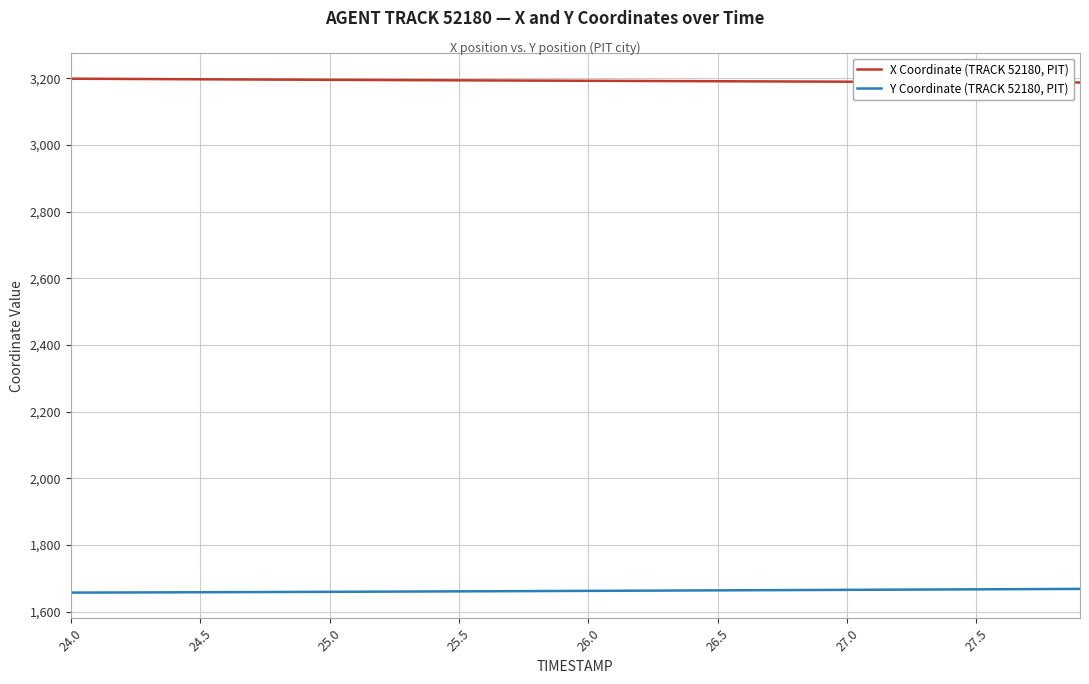

Rank the series by their maximum value, from lowest to highest.

Y Coordinate (TRACK 52180, PIT), X Coordinate (TRACK 52180, PIT)